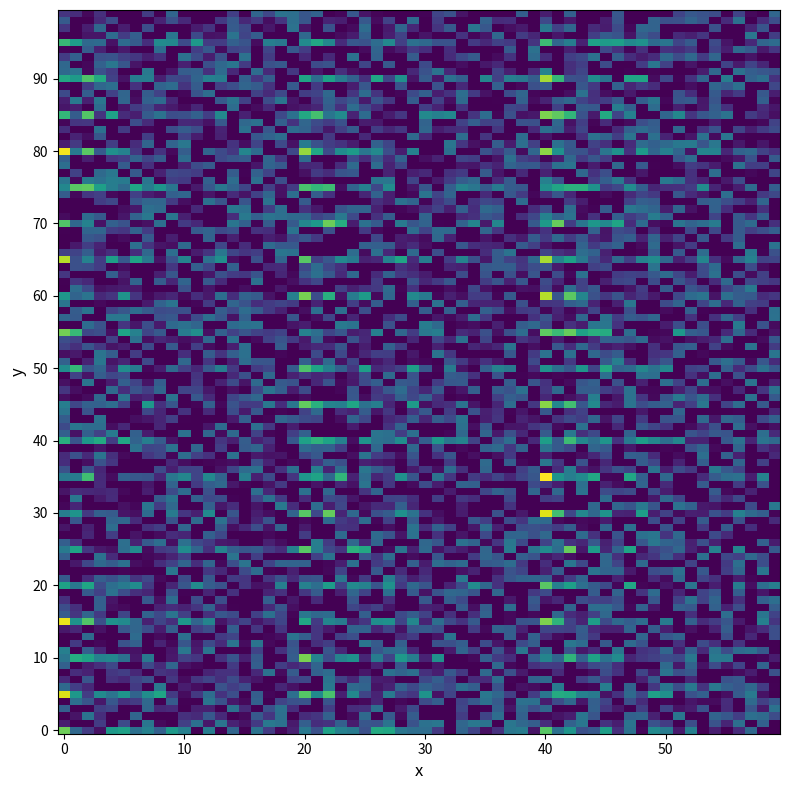

Which series has the largest total across all categories?

crisis